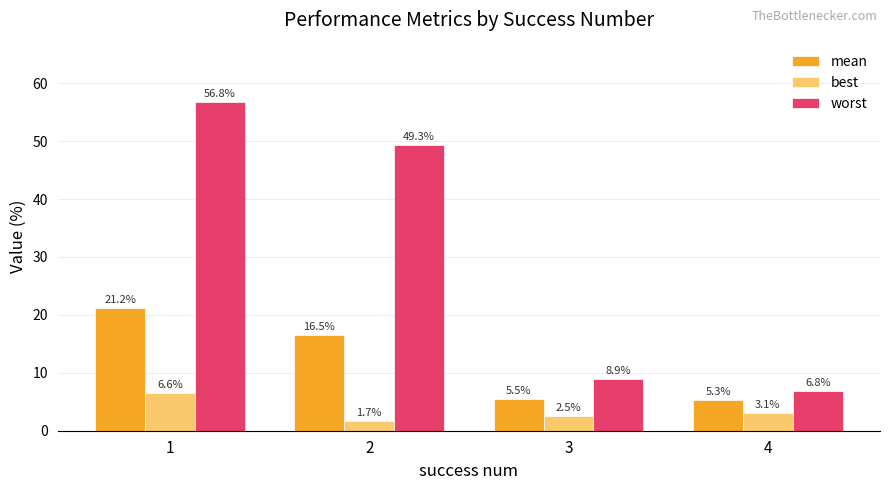

How many values in the best series are below 3?

2